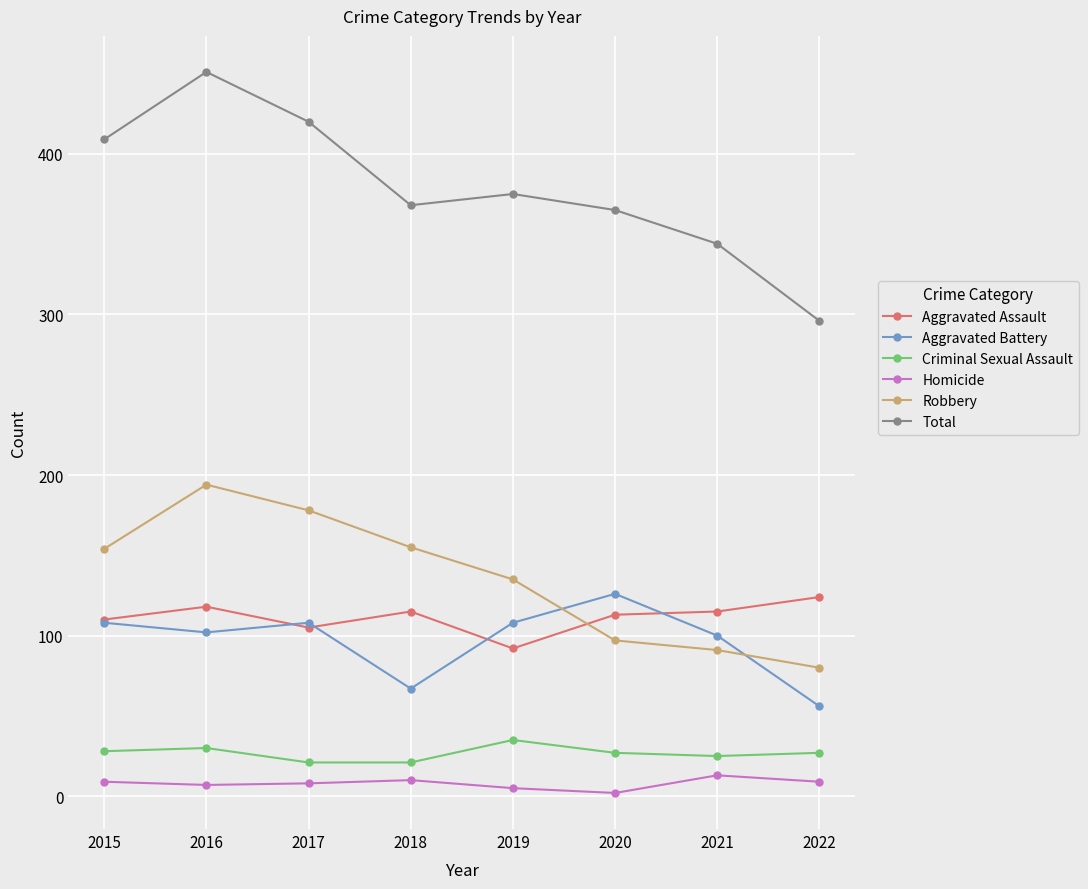

What are all the series names shown in the legend?

Aggravated Assault, Aggravated Battery, Criminal Sexual Assault, Homicide, Robbery, Total